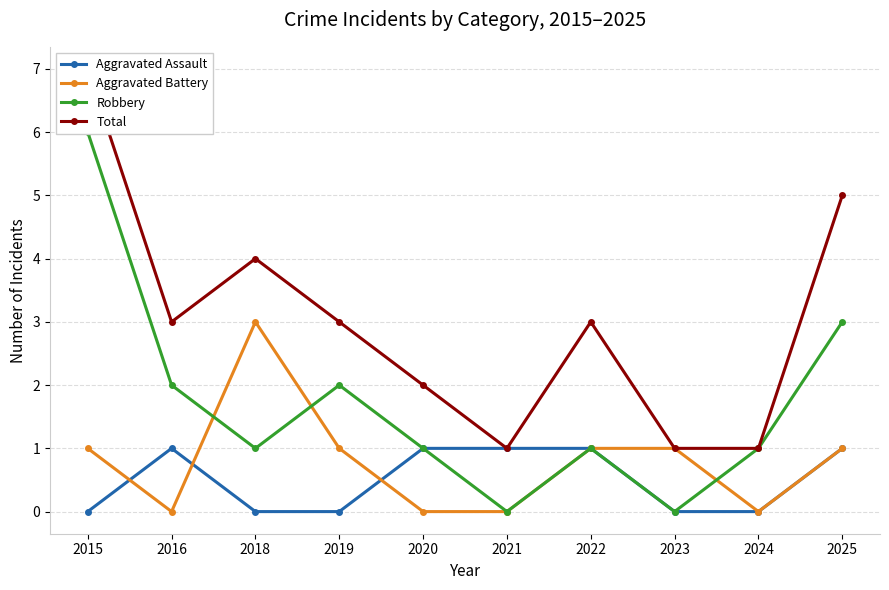

What are all the series names shown in the legend?

Aggravated Assault, Aggravated Battery, Robbery, Total